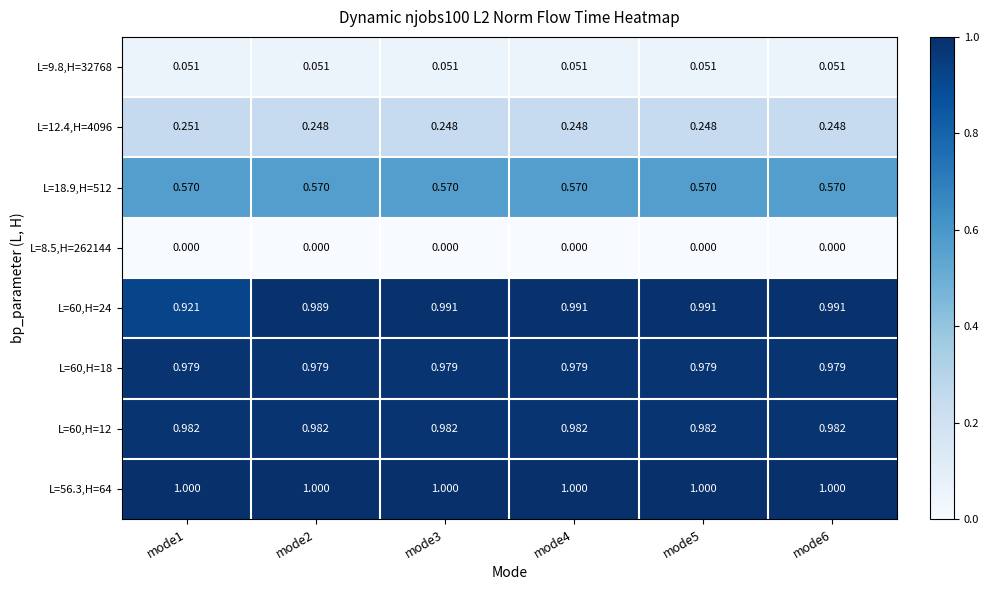

Is the value of L=56.3,H=64 at mode5 greater than the value of L=9.8,H=32768 at mode1?

Yes